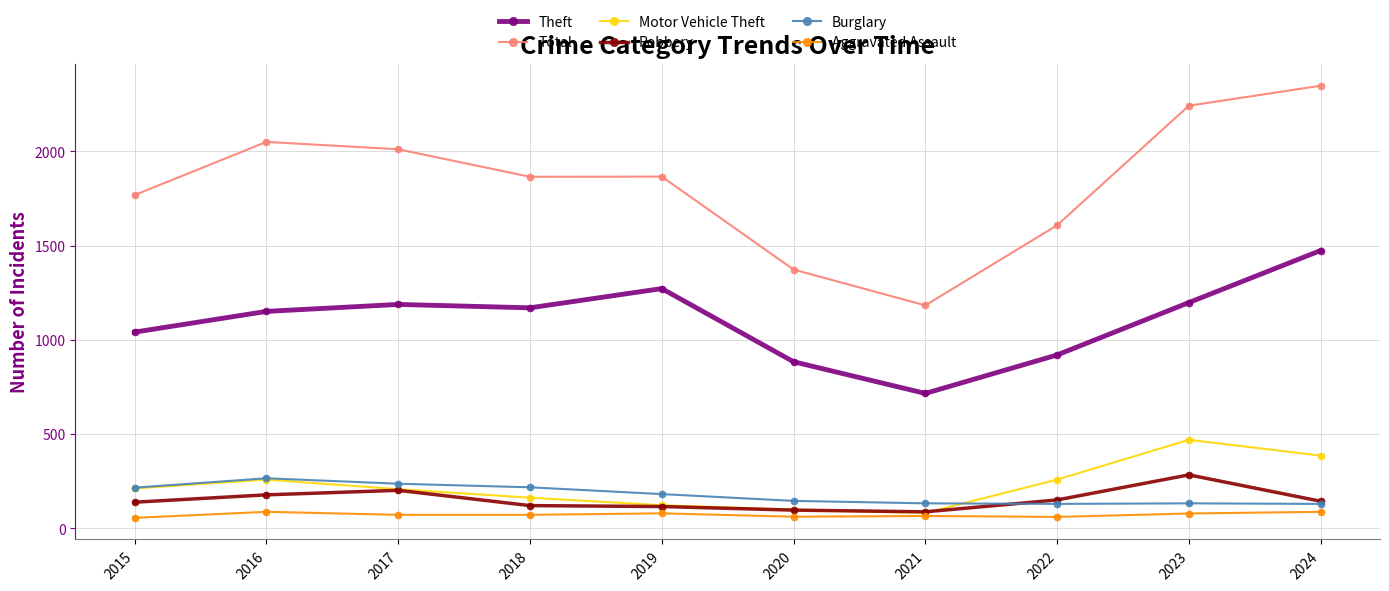

Does the chart have visible grid lines?

Yes